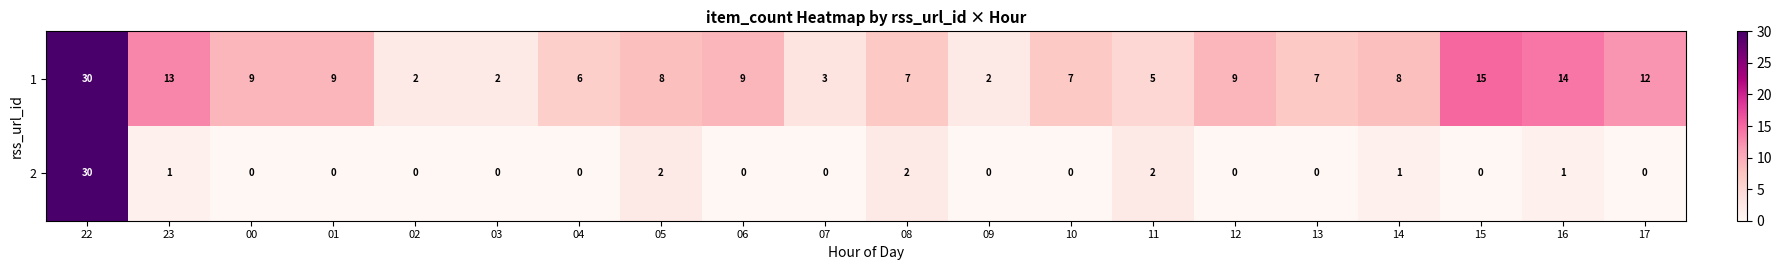

The value of 1 at 05 is 5. True or false?

False